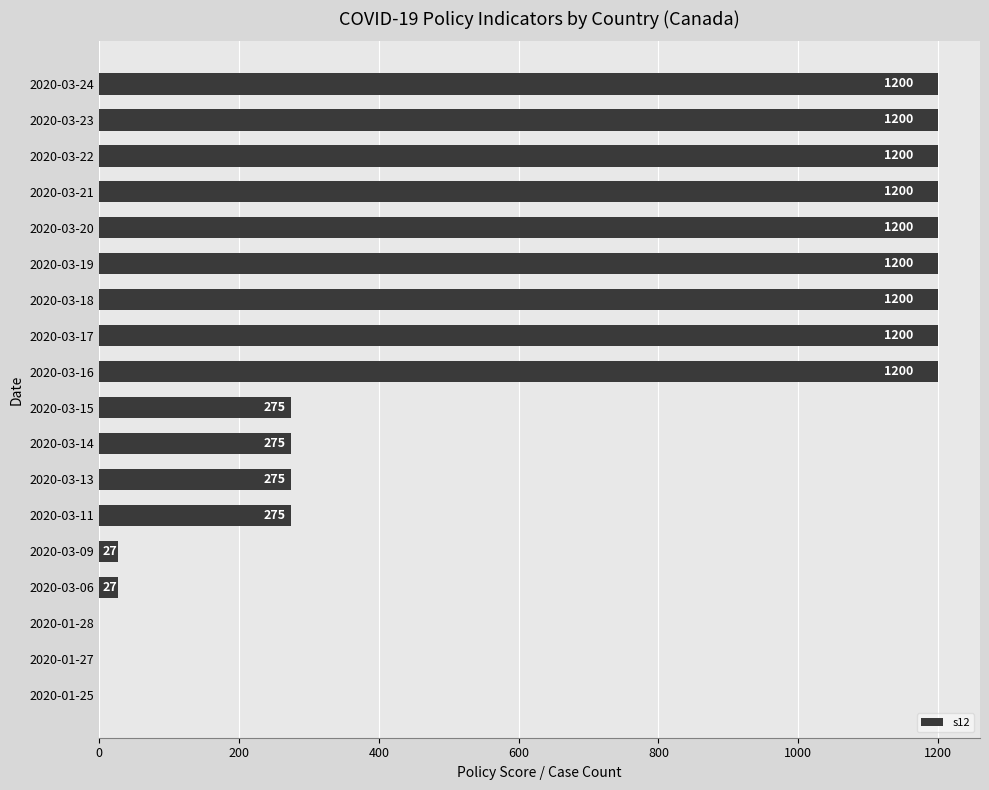

Reading top to bottom, transcribe all the data shown in this chart.

2020-03-24=1200	2020-03-23=1200	2020-03-22=1200	2020-03-21=1200	2020-03-20=1200	2020-03-19=1200	2020-03-18=1200	2020-03-17=1200	2020-03-16=1200	2020-03-15=275	2020-03-14=275	2020-03-13=275	2020-03-11=275	2020-03-09=27	2020-03-06=27	2020-01-28=0	2020-01-27=0	2020-01-25=0